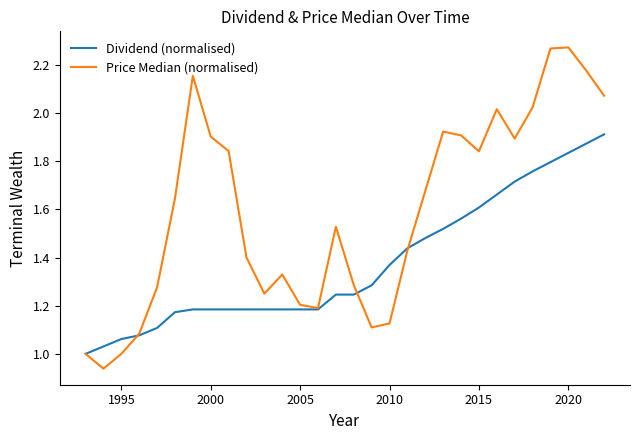

Which series has the largest range (max minus min)?

Price Median (normalised)